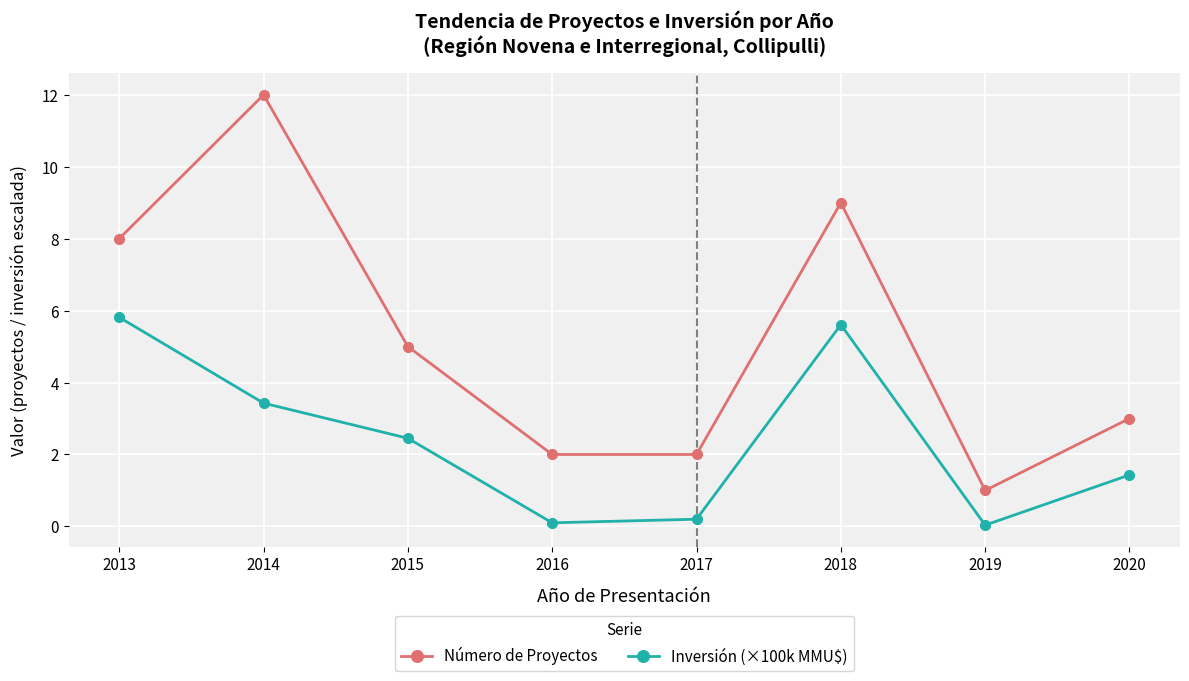

True or false: Número de Proyectos has more than 2 points higher than both neighbors.

False